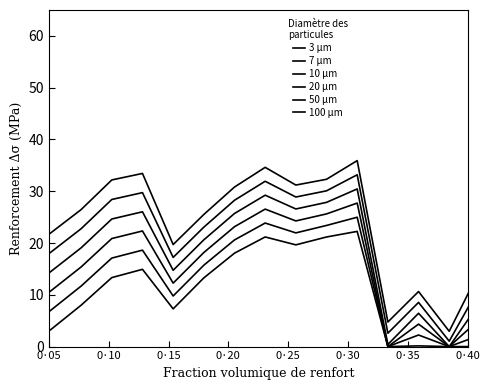

Does the chart have visible grid lines?

No